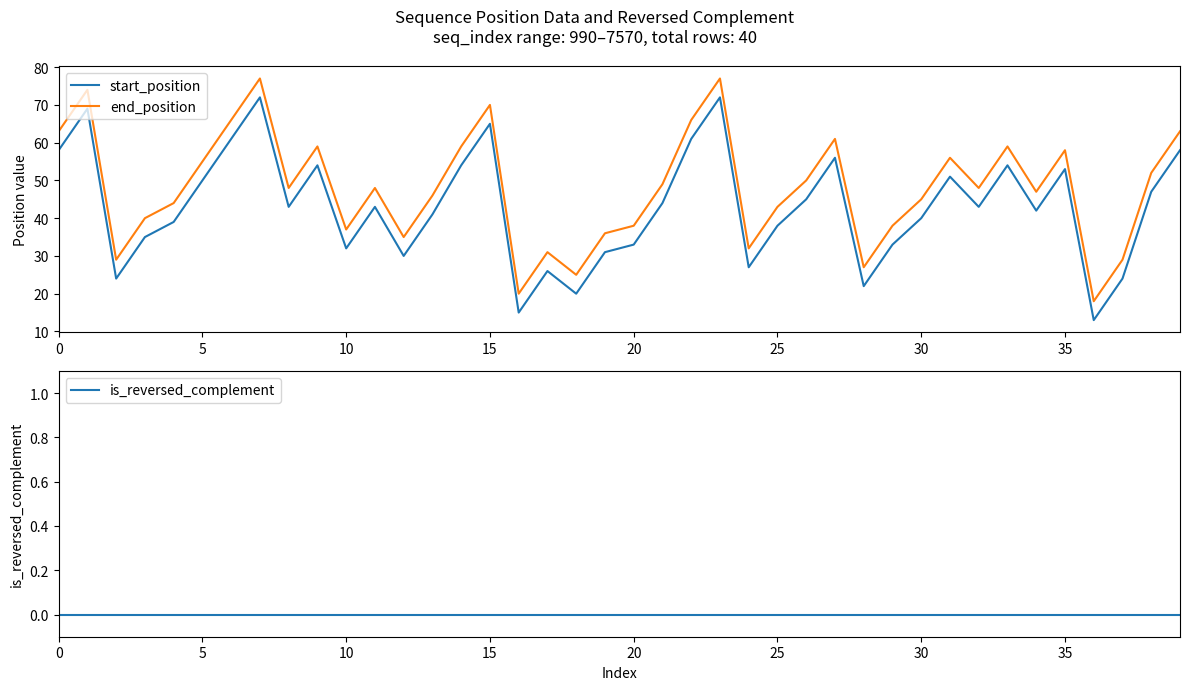

Reading right to left, extract all data points from this chart.

start_position: 58	47	24	13	53	42	54	43	51	40	33	22	56	45	38	27	72	61	44	33	31	20	26	15	65	54	41	30	43	32	54	43	72	61	50	39	35	24	69	58
end_position: 63	52	29	18	58	47	59	48	56	45	38	27	61	50	43	32	77	66	49	38	36	25	31	20	70	59	46	35	48	37	59	48	77	66	55	44	40	29	74	63
is_reversed_complement: 0	0	0	0	0	0	0	0	0	0	0	0	0	0	0	0	0	0	0	0	0	0	0	0	0	0	0	0	0	0	0	0	0	0	0	0	0	0	0	0